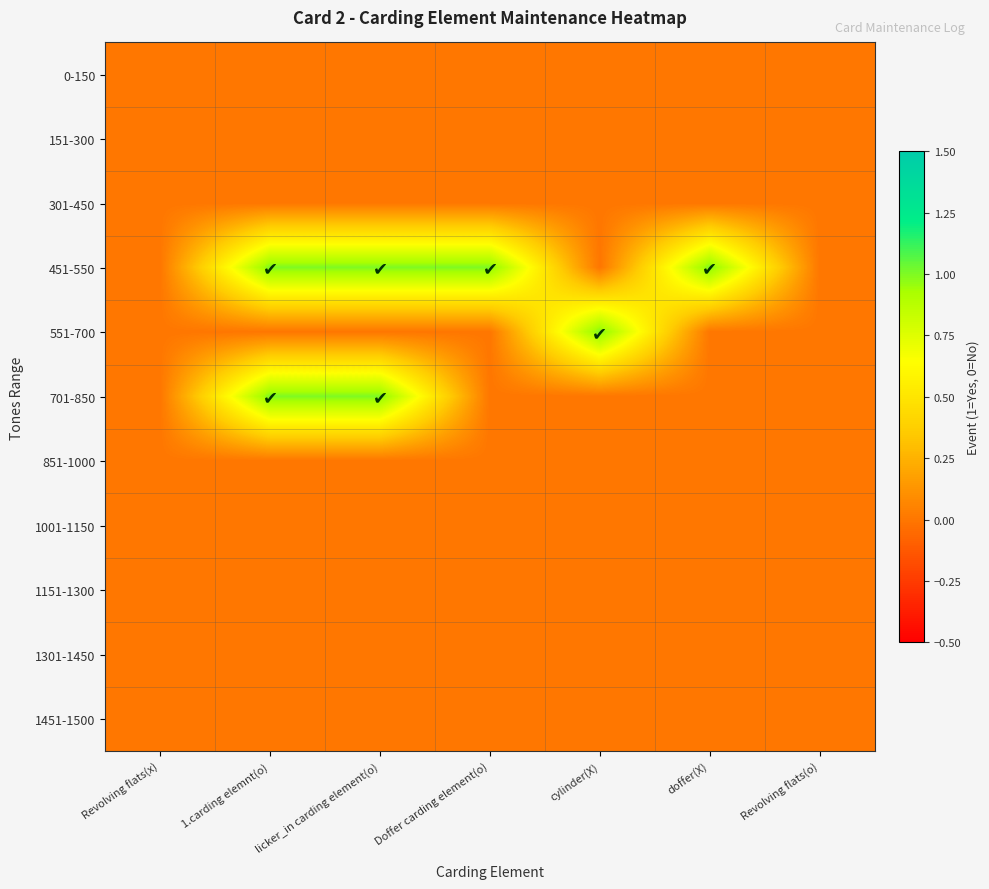

Reading left to right, transcribe all the data shown in this chart.

0-150: Revolving flats(x)=0	1.carding elemnt(o)=0	licker_in carding element(o)=0	Doffer carding element(o)=0	cylinder(X)=0	doffer(X)=0	Revolving flats(o)=0
151-300: Revolving flats(x)=0	1.carding elemnt(o)=0	licker_in carding element(o)=0	Doffer carding element(o)=0	cylinder(X)=0	doffer(X)=0	Revolving flats(o)=0
301-450: Revolving flats(x)=0	1.carding elemnt(o)=0	licker_in carding element(o)=0	Doffer carding element(o)=0	cylinder(X)=0	doffer(X)=0	Revolving flats(o)=0
451-550: Revolving flats(x)=0	1.carding elemnt(o)=1	licker_in carding element(o)=1	Doffer carding element(o)=1	cylinder(X)=0	doffer(X)=1	Revolving flats(o)=0
551-700: Revolving flats(x)=0	1.carding elemnt(o)=0	licker_in carding element(o)=0	Doffer carding element(o)=0	cylinder(X)=1	doffer(X)=0	Revolving flats(o)=0
701-850: Revolving flats(x)=0	1.carding elemnt(o)=1	licker_in carding element(o)=1	Doffer carding element(o)=0	cylinder(X)=0	doffer(X)=0	Revolving flats(o)=0
851-1000: Revolving flats(x)=0	1.carding elemnt(o)=0	licker_in carding element(o)=0	Doffer carding element(o)=0	cylinder(X)=0	doffer(X)=0	Revolving flats(o)=0
1001-1150: Revolving flats(x)=0	1.carding elemnt(o)=0	licker_in carding element(o)=0	Doffer carding element(o)=0	cylinder(X)=0	doffer(X)=0	Revolving flats(o)=0
1151-1300: Revolving flats(x)=0	1.carding elemnt(o)=0	licker_in carding element(o)=0	Doffer carding element(o)=0	cylinder(X)=0	doffer(X)=0	Revolving flats(o)=0
1301-1450: Revolving flats(x)=0	1.carding elemnt(o)=0	licker_in carding element(o)=0	Doffer carding element(o)=0	cylinder(X)=0	doffer(X)=0	Revolving flats(o)=0
1451-1500: Revolving flats(x)=0	1.carding elemnt(o)=0	licker_in carding element(o)=0	Doffer carding element(o)=0	cylinder(X)=0	doffer(X)=0	Revolving flats(o)=0